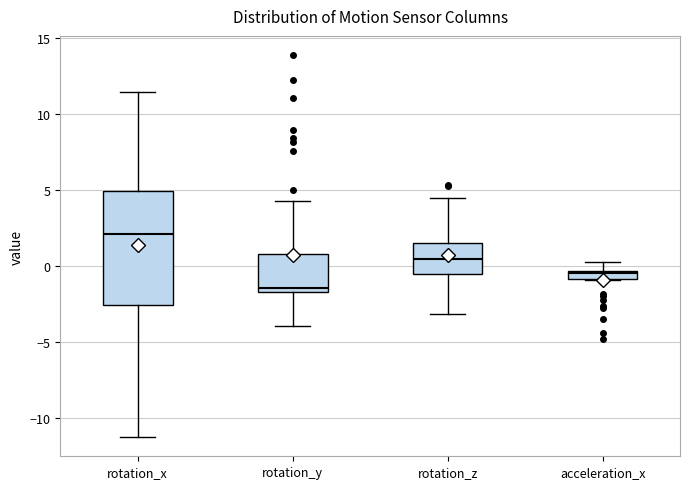

Where is the lower edge of the box for acceleration_x on the y-axis? The values are not printed on the chart, so give them approximately, as read against the axis.

-1.0